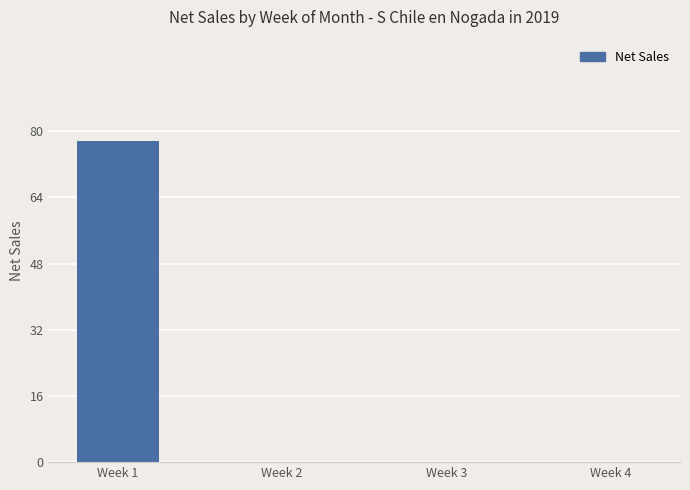

Which category has the highest value across all series?

Week 1